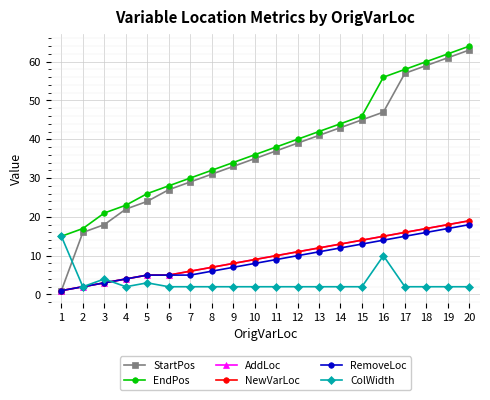

True or false: EndPos and ColWidth cross at least once.

False